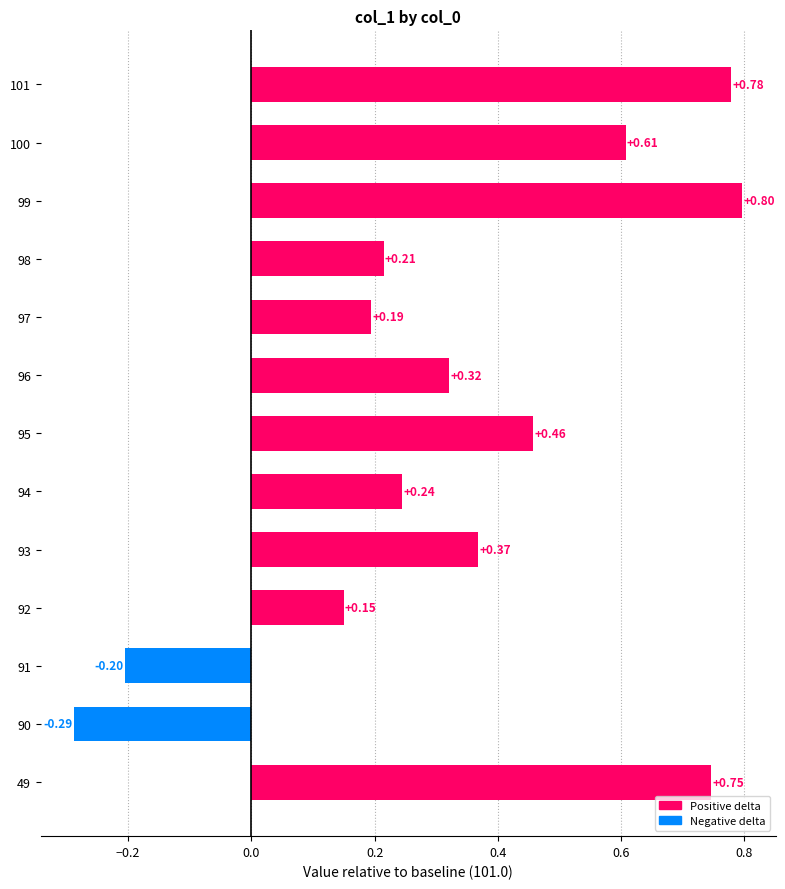

What is the difference between the maximum and minimum values?

1.1